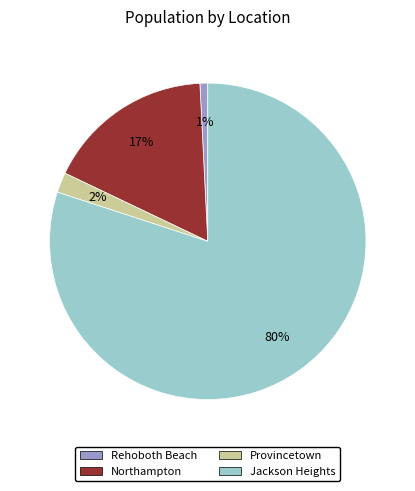

True or false: Provincetown accounts for 2% of the total.

True